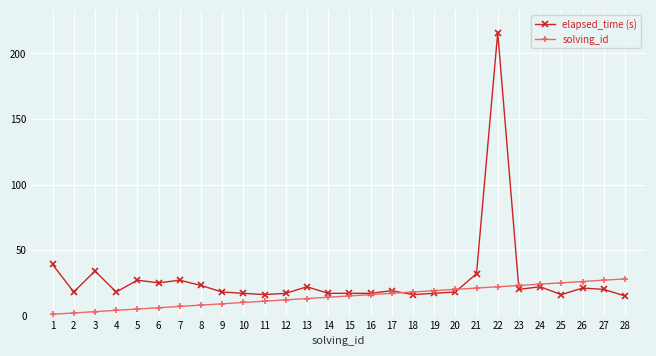

How many lines are shown in the chart?

2